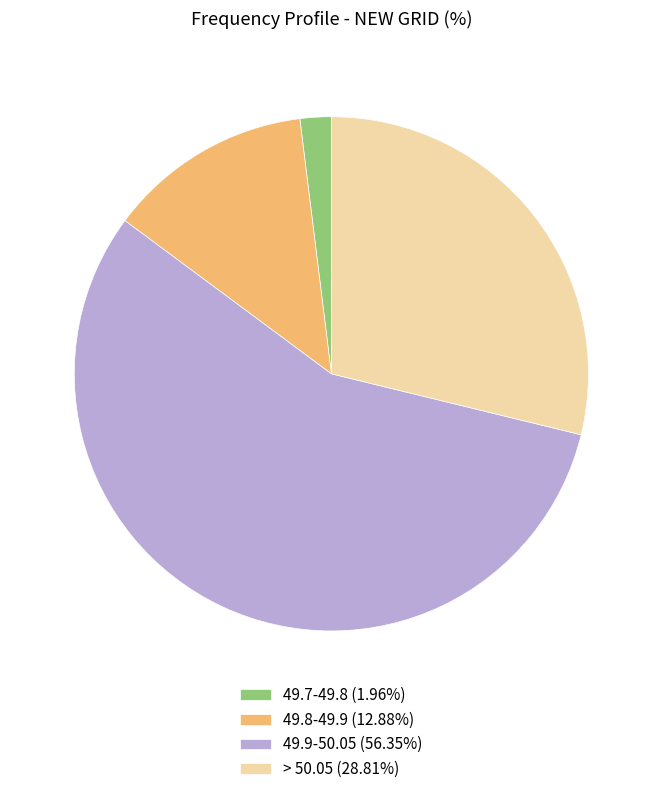

Which category has the biggest portion of the pie?

49.9-50.05